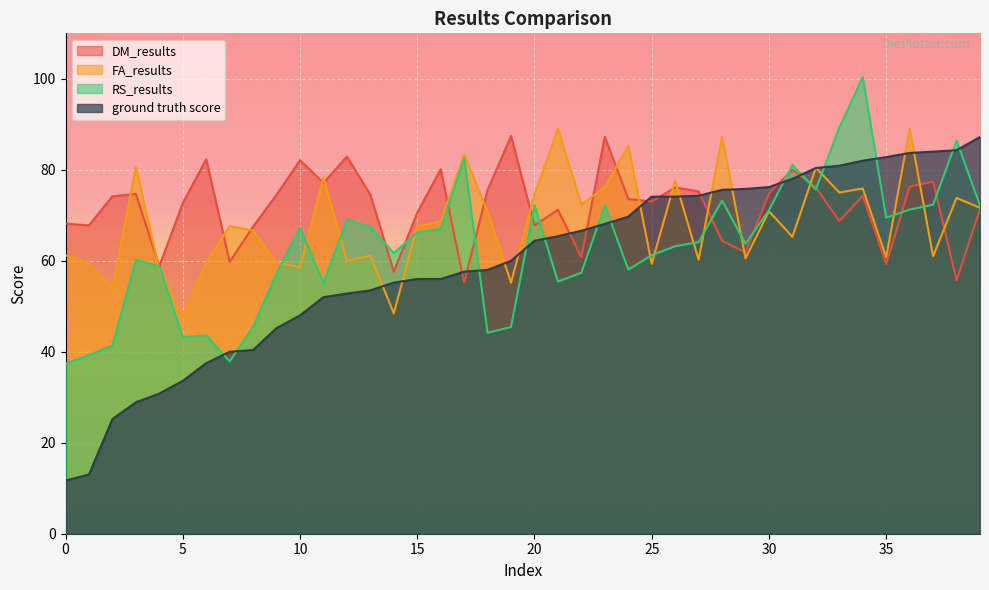

Reading right to left, what are all the values shown in this chart?

DM_results: 39=71.4	38=55.7	37=77.4	36=76.3	35=59.3	34=74.3	33=68.7	32=76.1	31=80.0	30=74.8	29=61.8	28=64.4	27=75.2	26=76.1	25=73.0	24=73.6	23=87.2	22=60.8	21=71.2	20=67.8	19=87.4	18=75.6	17=55.2	16=80.1	15=70.6	14=57.6	13=74.5	12=82.9	11=77.1	10=82.1	9=74.5	8=67.5	7=59.8	6=82.3	5=72.7	4=58.8	3=74.7	2=74.2	1=67.8	0=68.2
FA_results: 39=71.7	38=73.8	37=61.0	36=89.0	35=60.8	34=75.9	33=75.0	32=80.4	31=65.3	30=70.9	29=60.5	28=87.3	27=60.2	26=77.6	25=59.3	24=85.3	23=76.2	22=72.3	21=89.0	20=74.6	19=55.2	18=70.8	17=83.4	16=68.6	15=67.6	14=48.4	13=61.1	12=60.0	11=78.3	10=58.6	9=59.7	8=66.6	7=67.6	6=59.7	5=47.6	4=58.1	3=80.6	2=54.0	1=59.5	0=61.2
RS_results: 39=72.2	38=86.4	37=72.3	36=71.2	35=69.5	34=100.4	33=89.3	32=75.7	31=81.1	30=71.1	29=63.7	28=73.2	27=64.1	26=63.2	25=61.2	24=58.1	23=72.2	22=57.4	21=55.4	20=72.2	19=45.4	18=44.2	17=82.5	16=67.0	15=66.3	14=61.7	13=67.4	12=69.1	11=55.1	10=67.3	9=57.2	8=45.5	7=37.9	6=43.6	5=43.2	4=58.8	3=60.2	2=41.3	1=39.3	0=37.4
ground truth score: 39=87.2	38=84.3	37=84.0	36=83.7	35=82.8	34=82.0	33=80.9	32=80.4	31=78.0	30=76.2	29=75.8	28=75.6	27=74.3	26=74.1	25=74.1	24=69.7	23=68.1	22=66.6	21=65.4	20=64.4	19=60.0	18=58.0	17=57.6	16=56.0	15=56.0	14=55.2	13=53.5	12=52.8	11=52.0	10=48.0	9=45.2	8=40.4	7=40.0	6=37.5	5=33.6	4=30.8	3=28.9	2=25.2	1=13.0	0=11.7